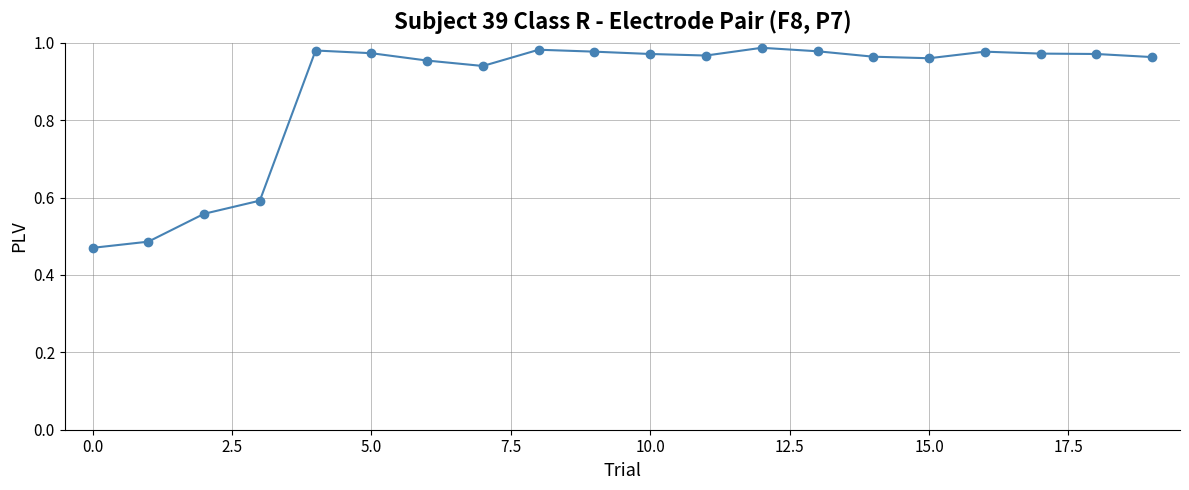

True or false: the data has more than 1 interior local peaks.

True